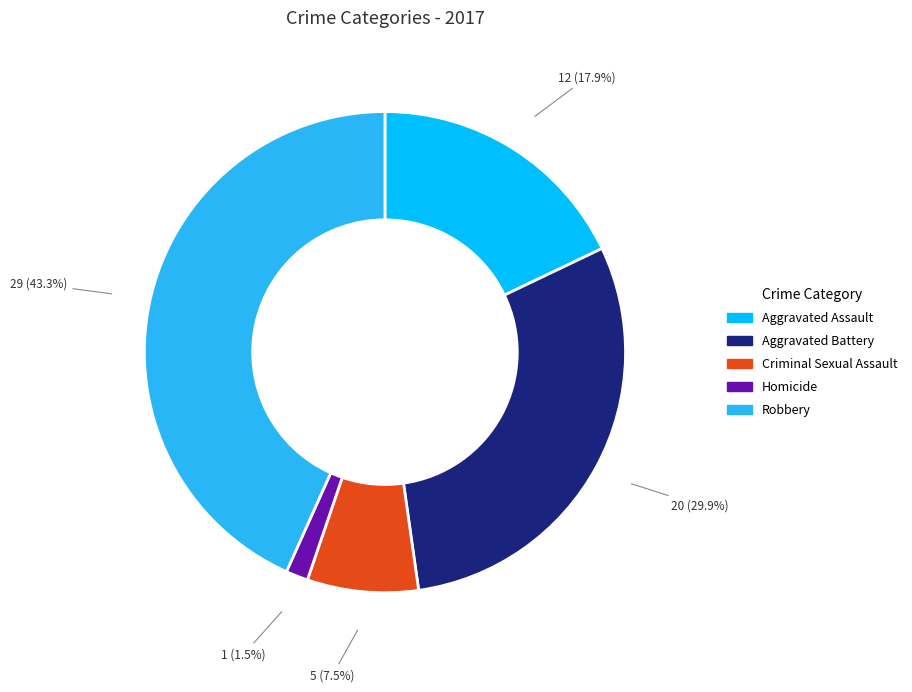

Rank the categories by value from highest to lowest.

Robbery, Aggravated Battery, Aggravated Assault, Criminal Sexual Assault, Homicide